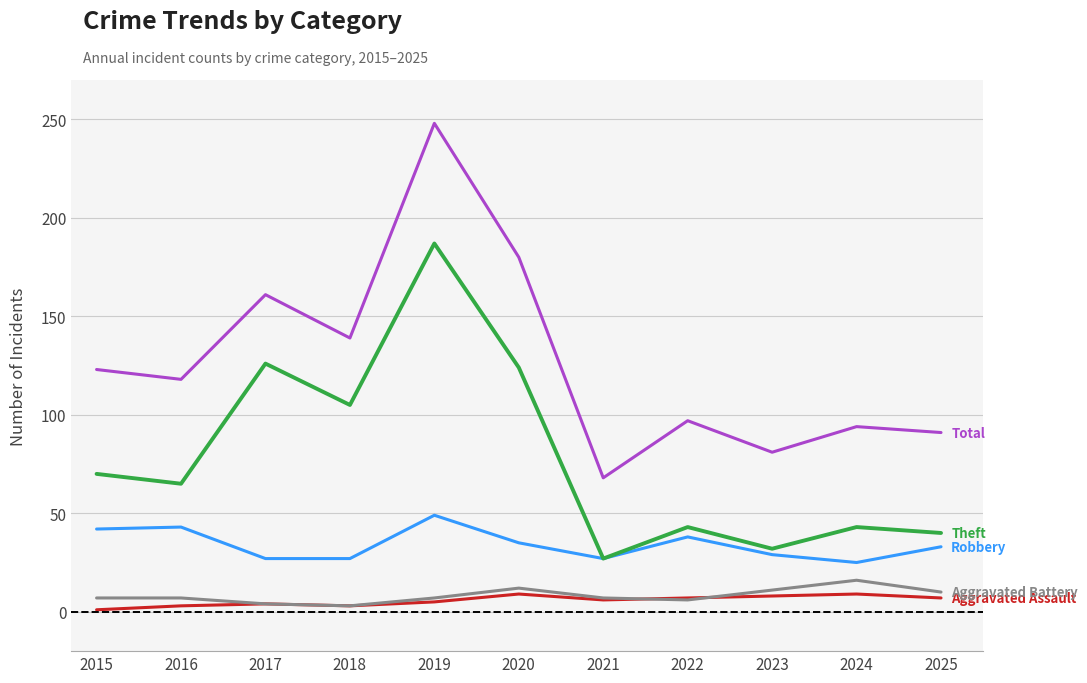

At which category is the sum across all series the highest?

2019